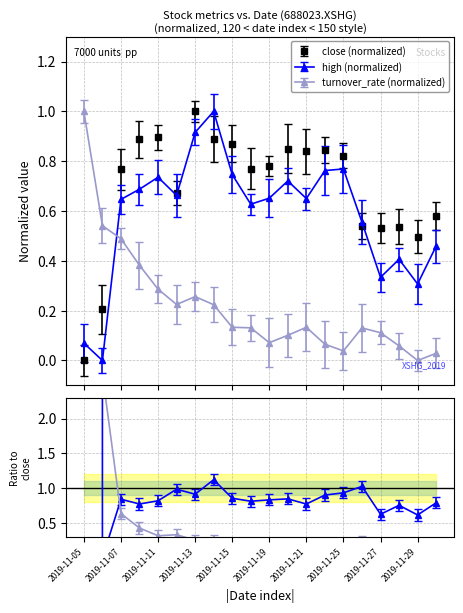

Where do high and close first cross each other?

2019-11-05 and 2019-11-06